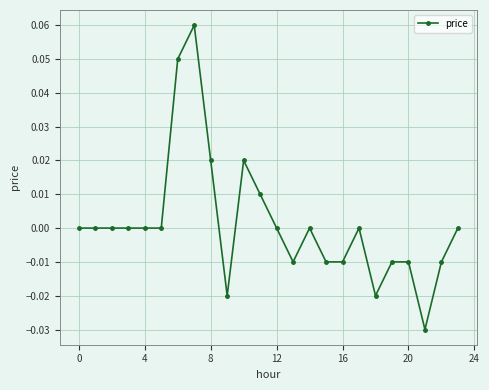

True or false: there are more than 1 points higher than both neighbors.

True